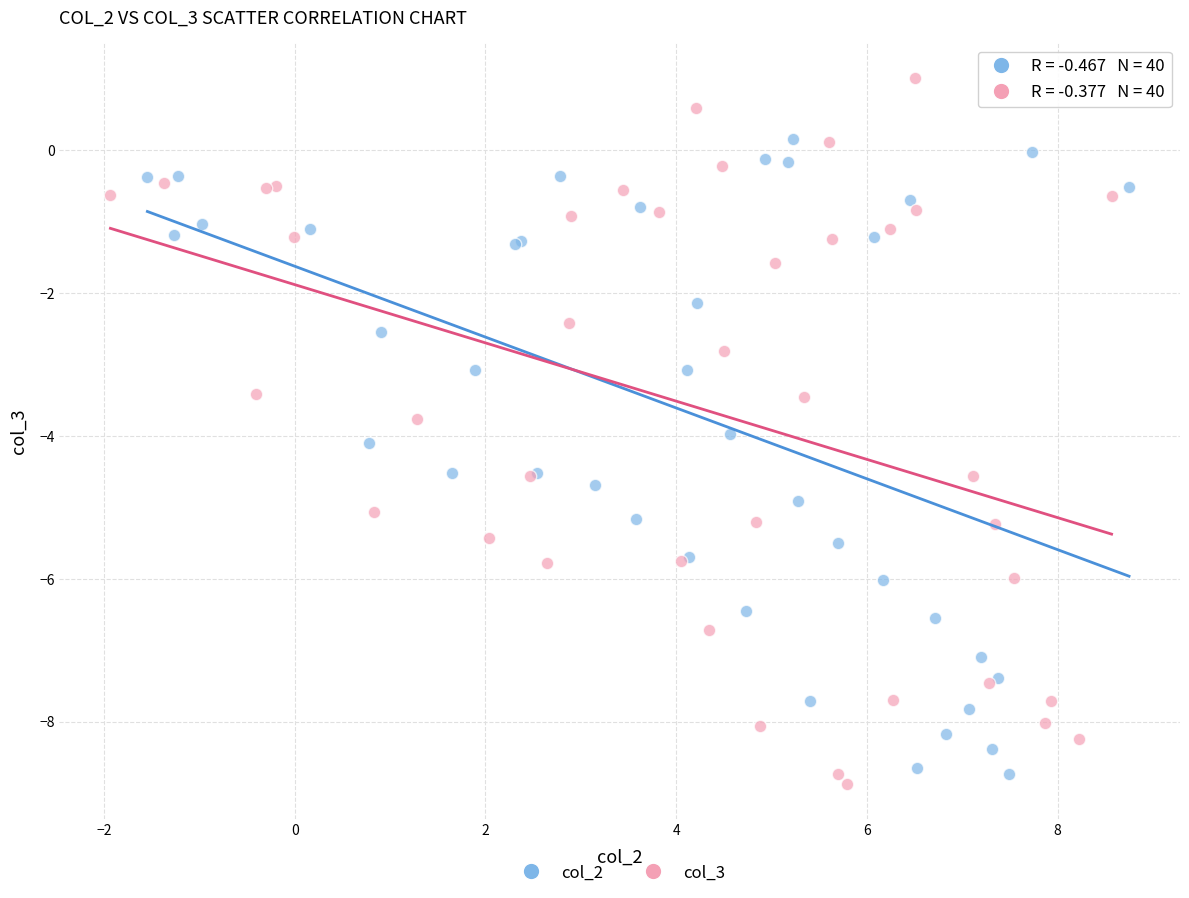

Which series contains the highest Y value?

col_3